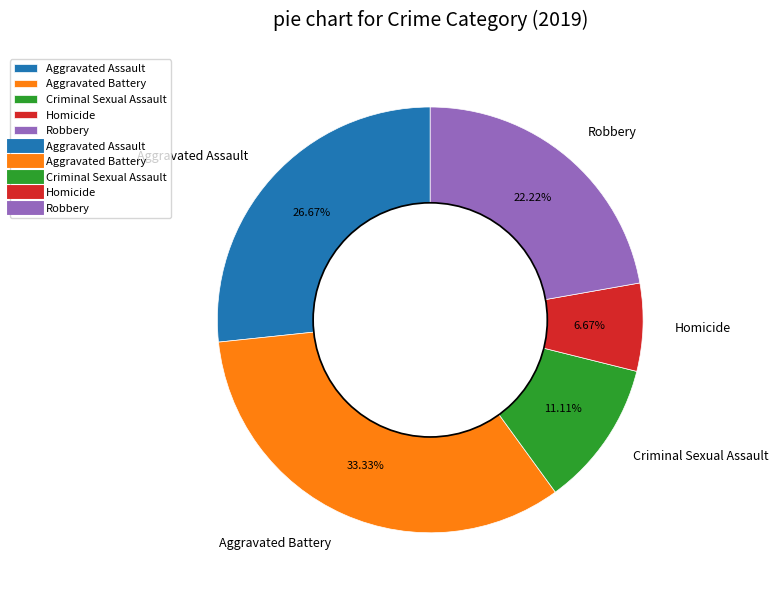

Rank the categories by value from highest to lowest.

Aggravated Battery, Aggravated Assault, Robbery, Criminal Sexual Assault, Homicide